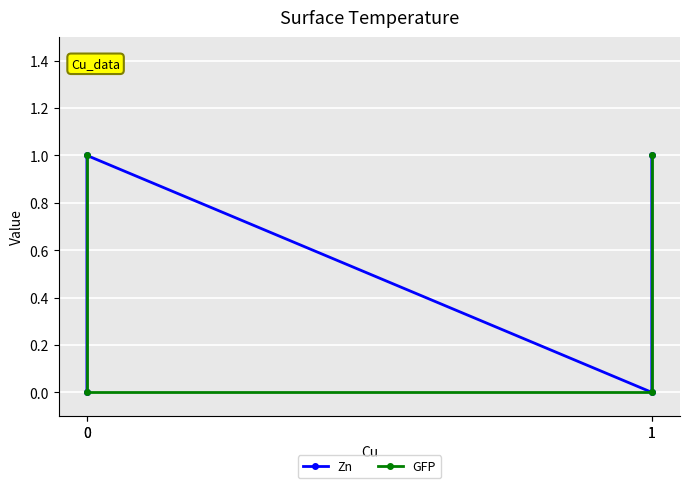

Is the value of Zn at 0 greater than the value of GFP at 1?

No